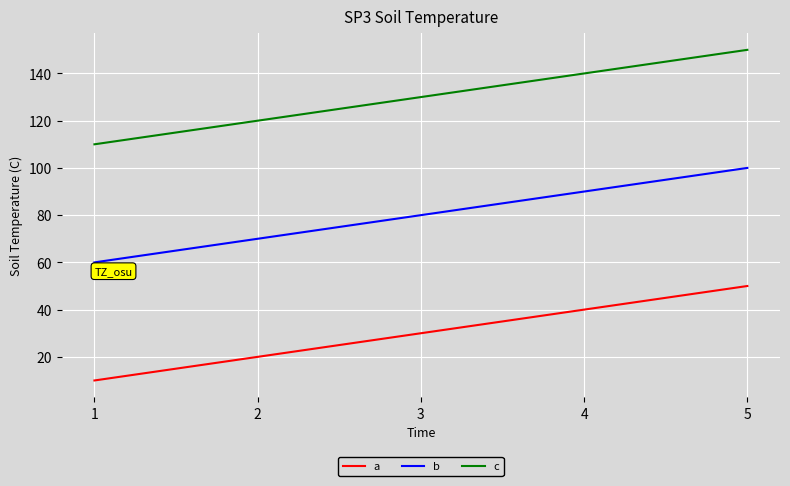

What is the maximum value shown in the chart?

150